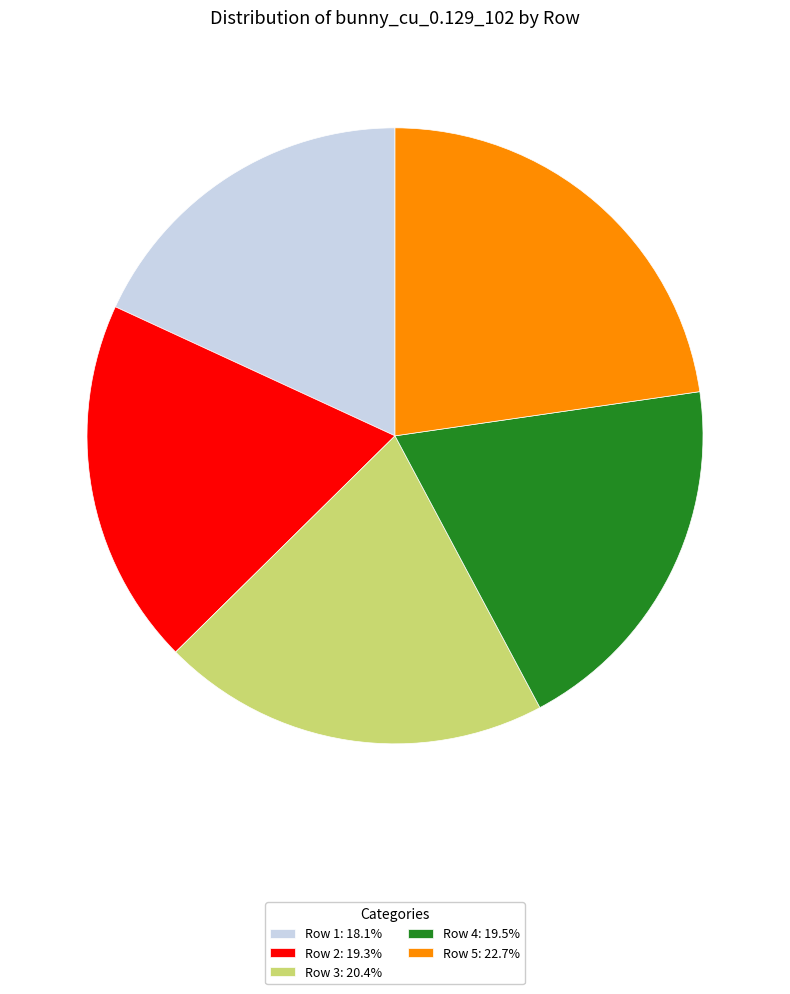

What is the ratio of the value at Row 2: 19.3% to the value at Row 5: 22.7%?

0.8